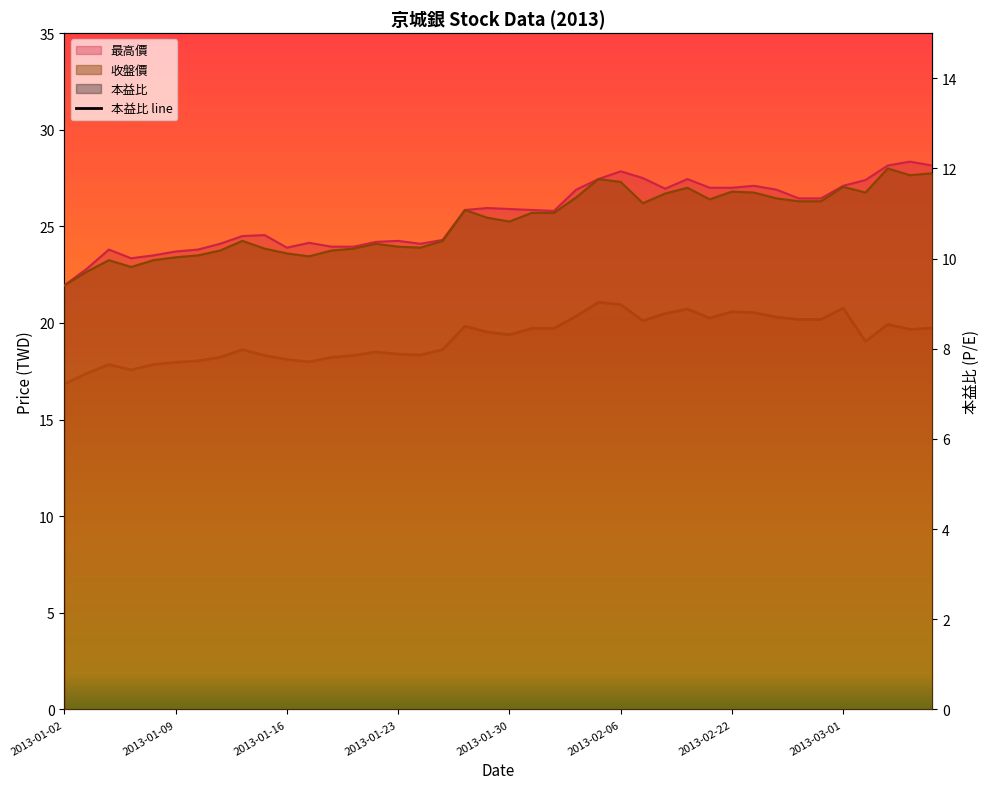

What position from the left is 12?

13